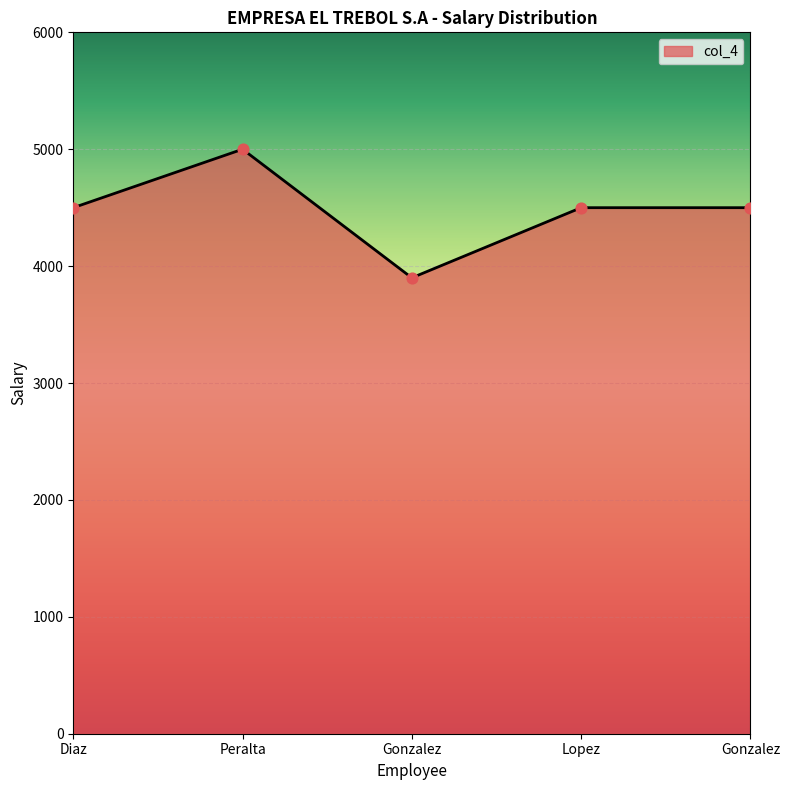

Between Gonzalez and Lopez, which is larger?

Lopez